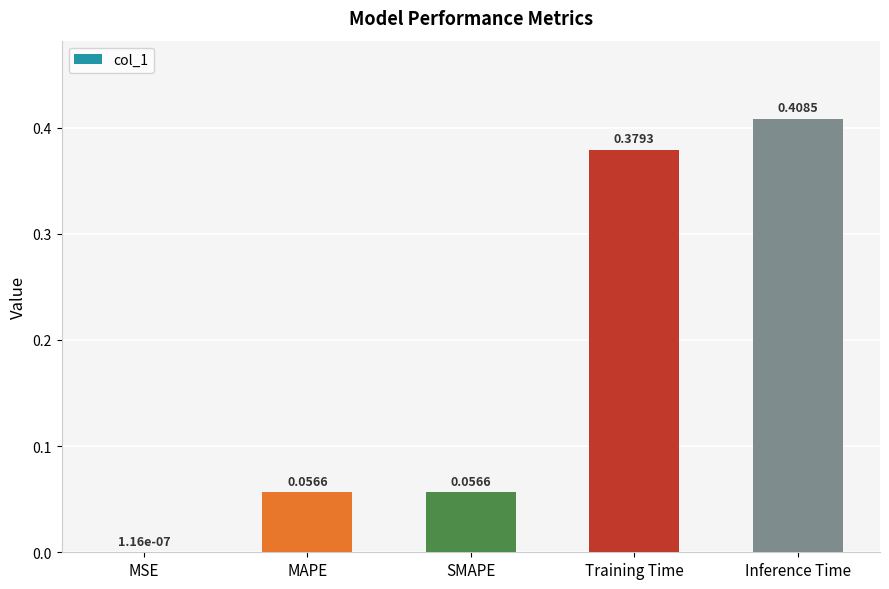

At which label is the value closest to 0?

MSE